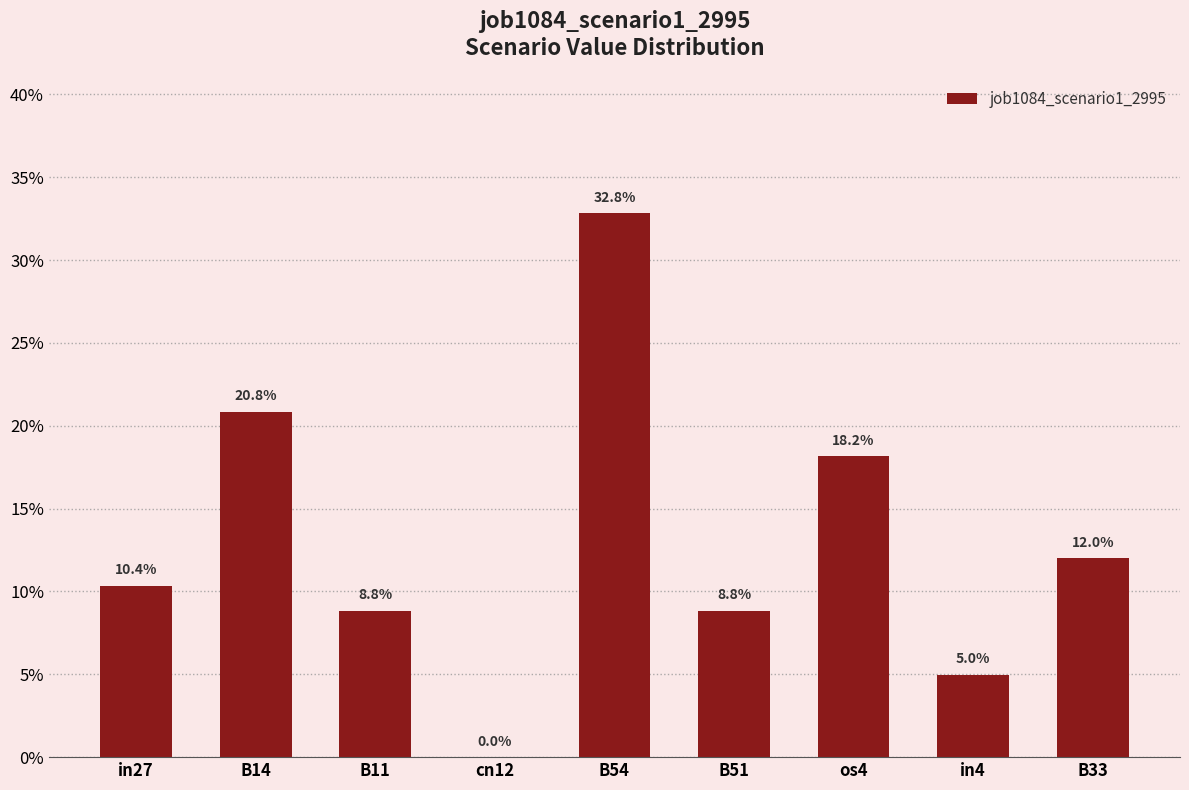

Does the chart contain stacked bars?

No